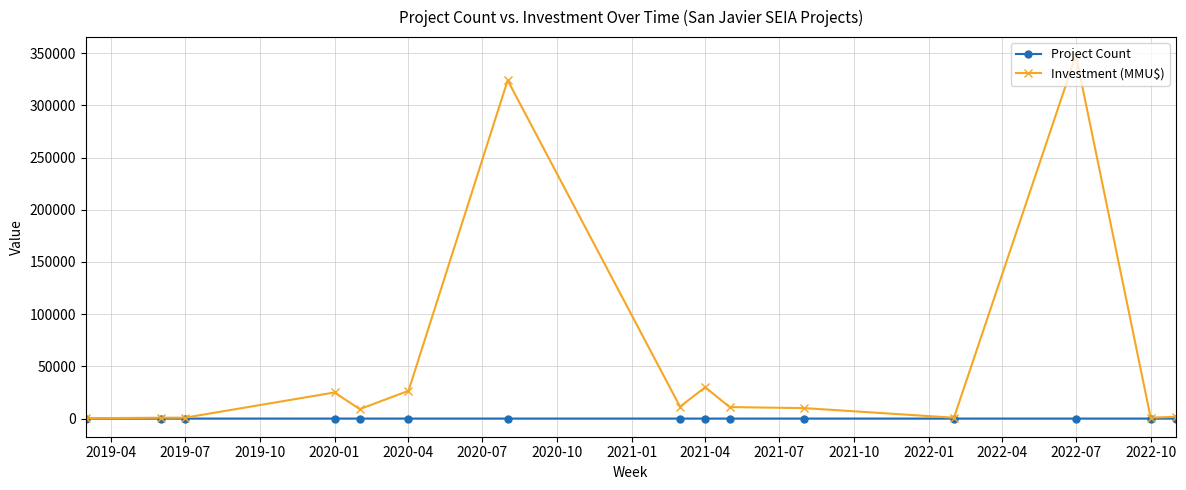

What is the maximum value for Investment (MMU$)?

348000